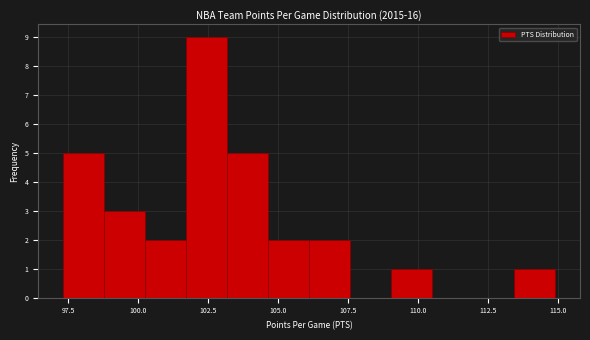

Around what value on the x-axis is the tallest bar? Give the approximate position of its centre, as read against the axis.

102.5